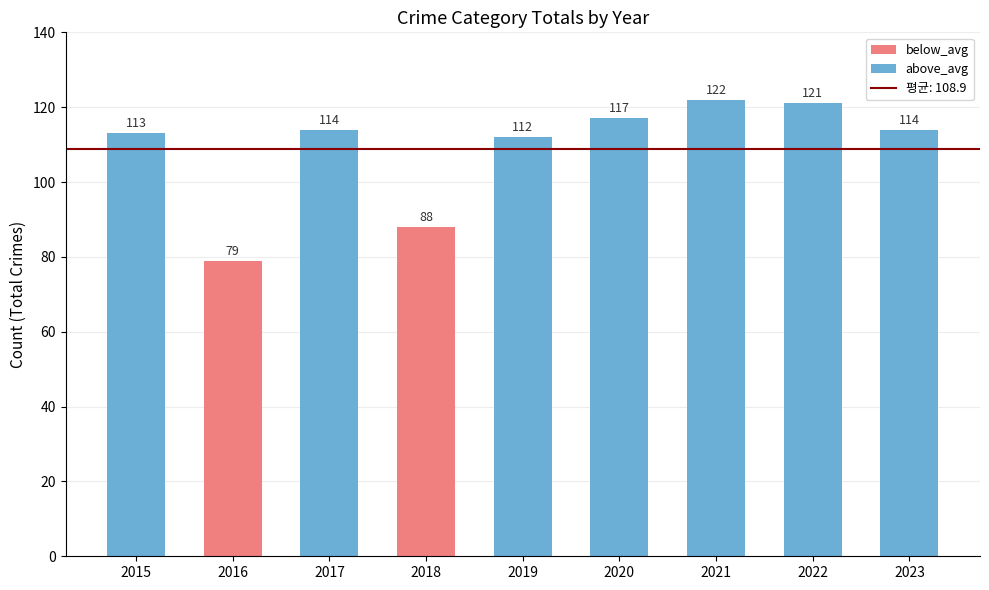

What is the average value?

109